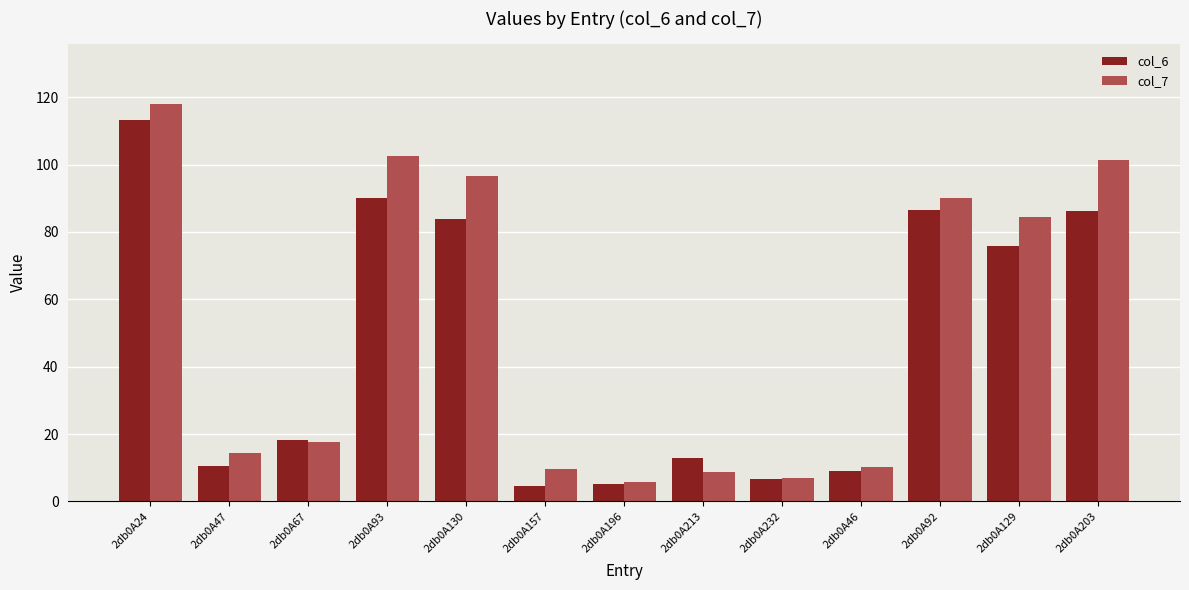

What is the difference between the maximum and minimum values in the col_7 series?

112.4